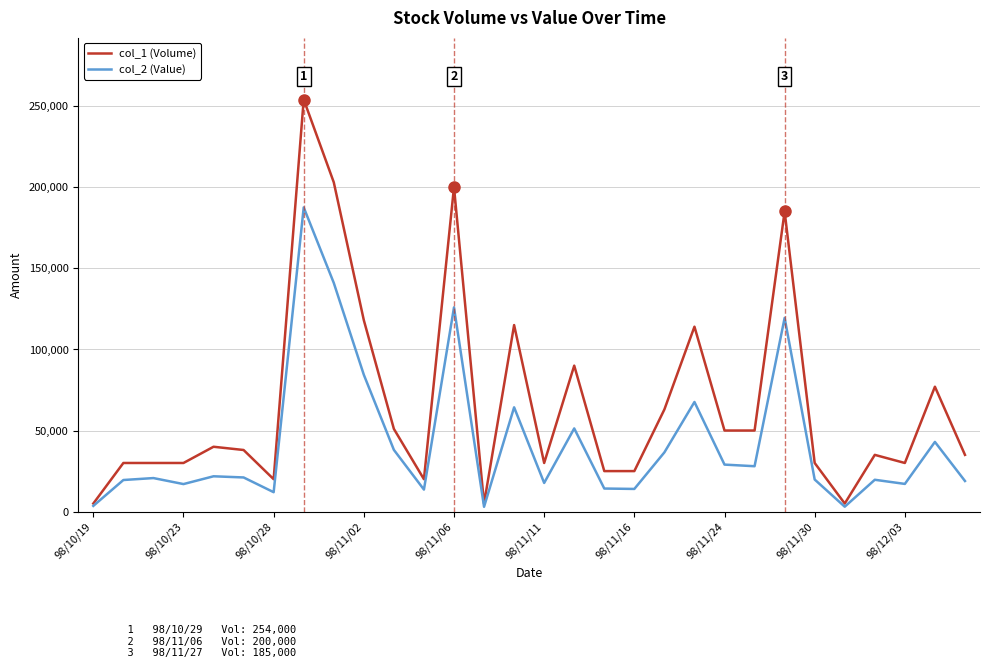

Which series has the largest range (max minus min)?

col_1 (Volume)